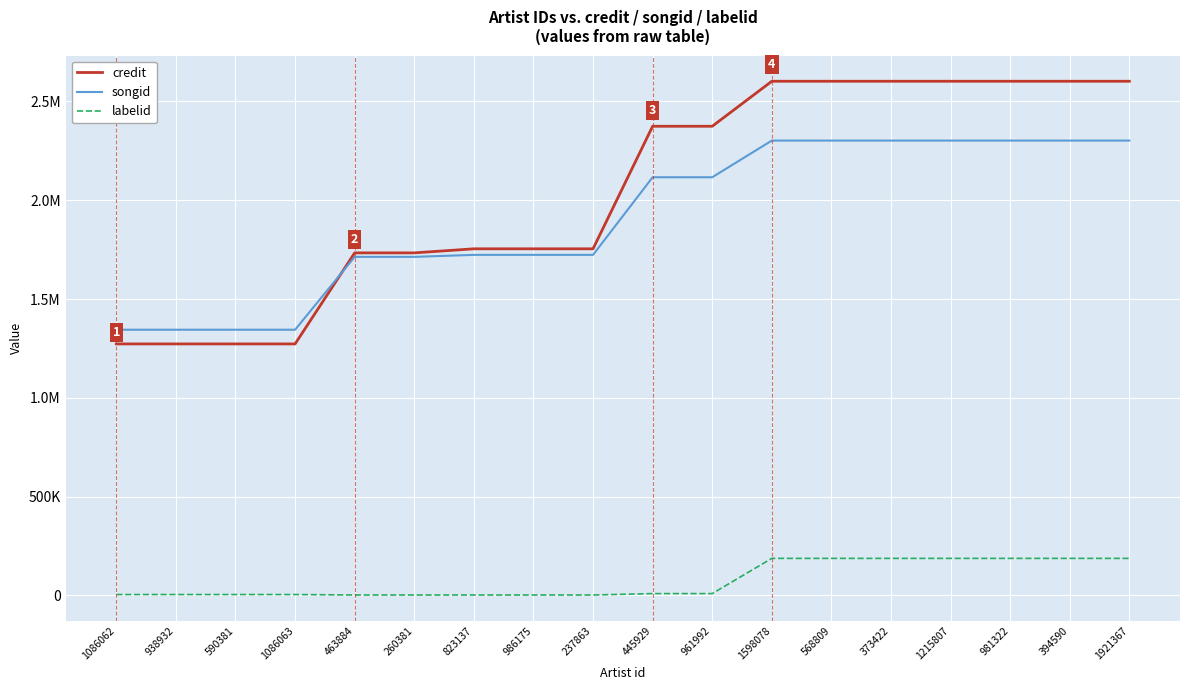

What are all the series names shown in the legend?

credit, songid, labelid